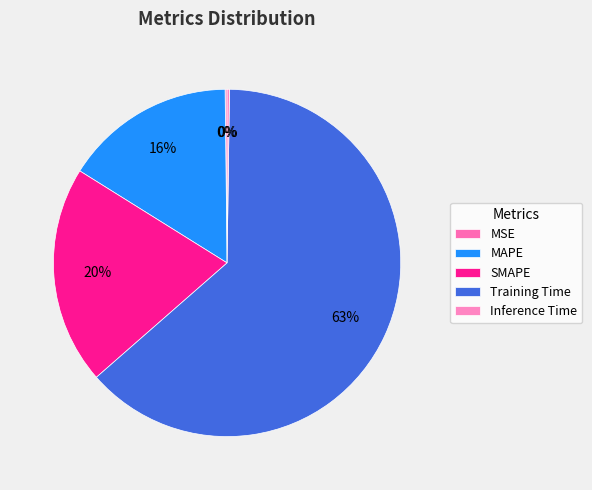

Approximately how many times larger is the value at SMAPE compared to Training Time?

0.3